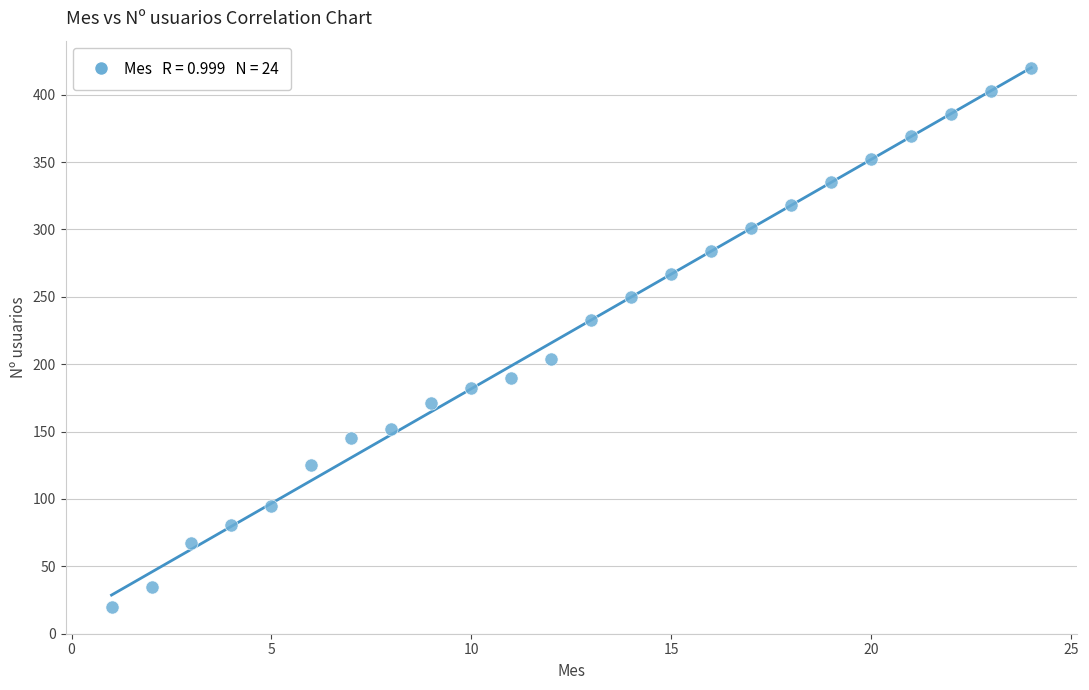

What is the range of X values (max minus min)?

23